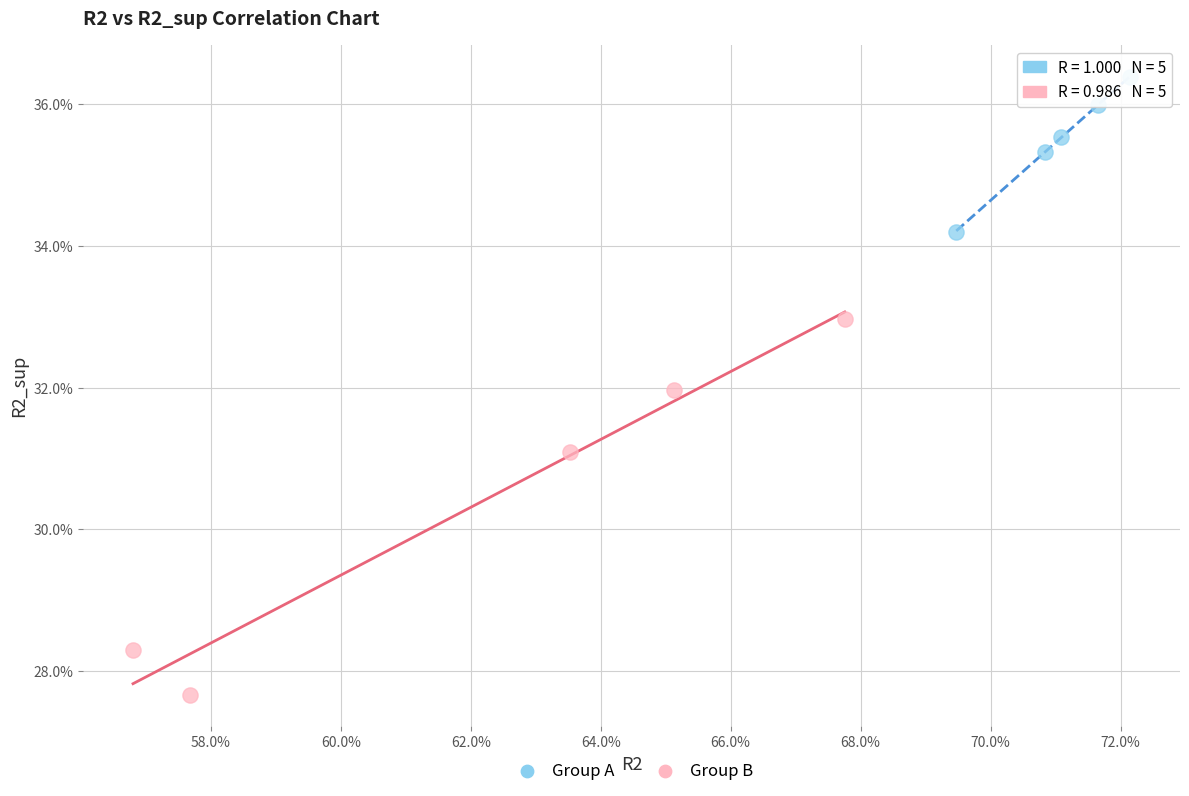

What are all the series names shown in the legend?

Group A, Group B